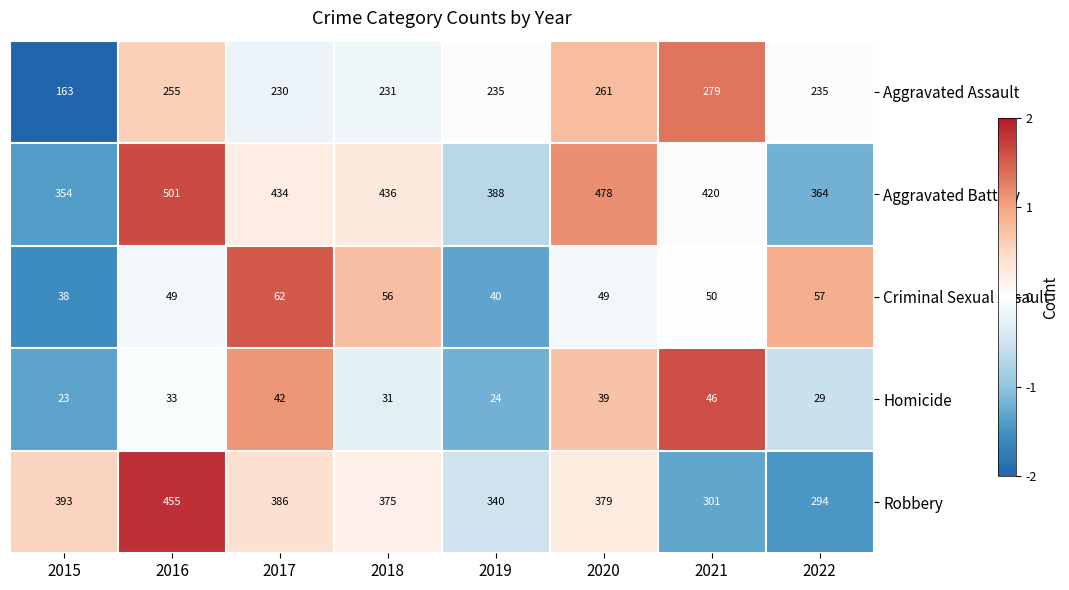

Which series has the largest range (max minus min)?

Robbery